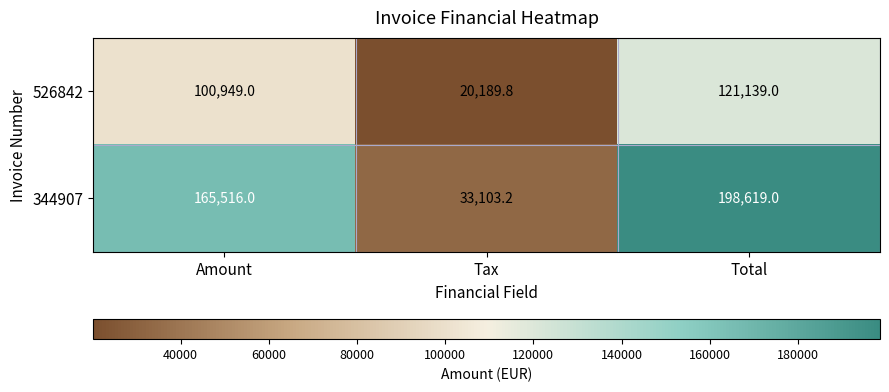

Count the number of categories in the chart.

3